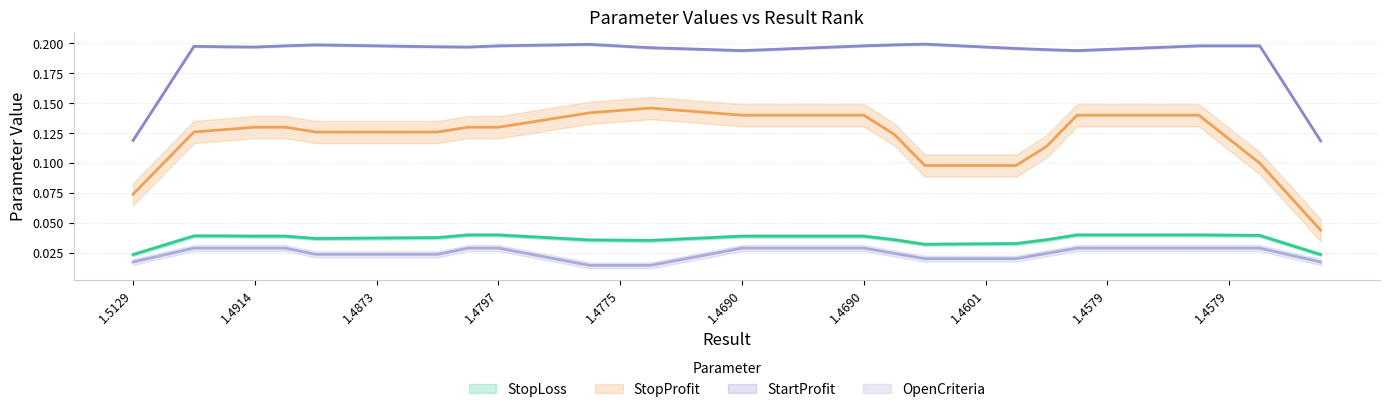

What is the difference between the highest and lowest values at 22?

0.2